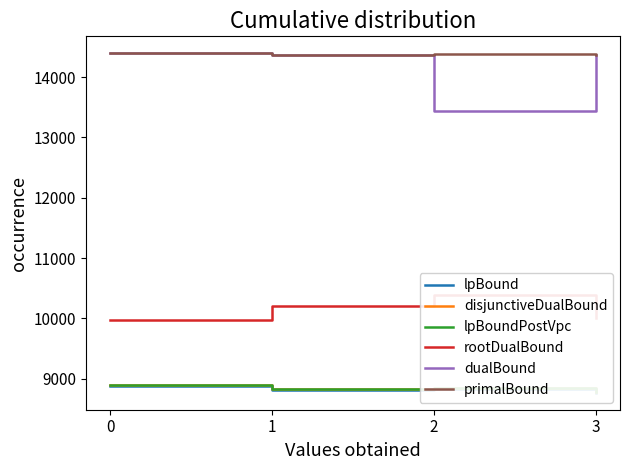

At which category does lpBound reach its first local valley?

1